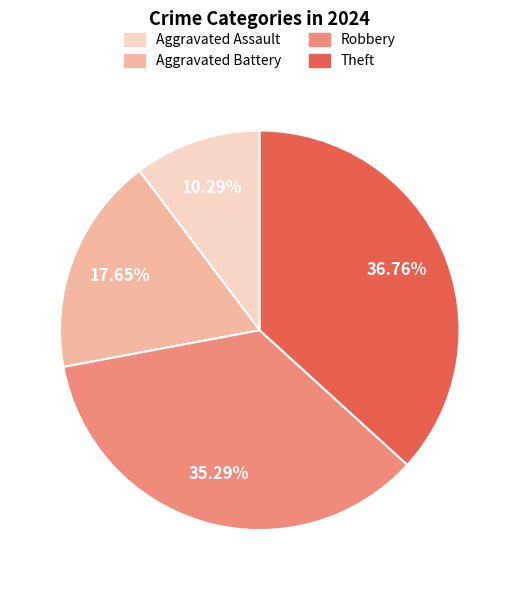

The Theft slice represents 37% of the pie. True or false?

True